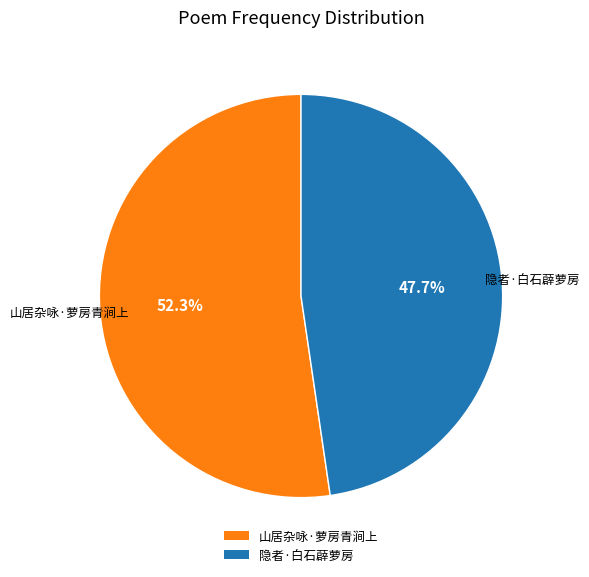

To the nearest percent, what percentage of the pie is 山居杂咏·萝房青涧上?

52%